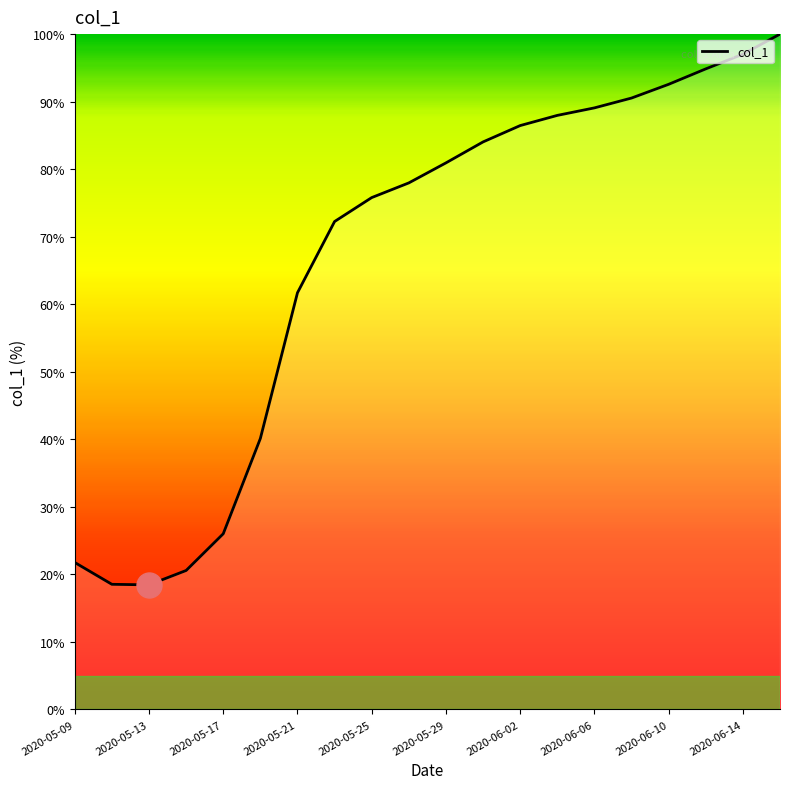

True or false: there are more than 0 points higher than both neighbors.

False